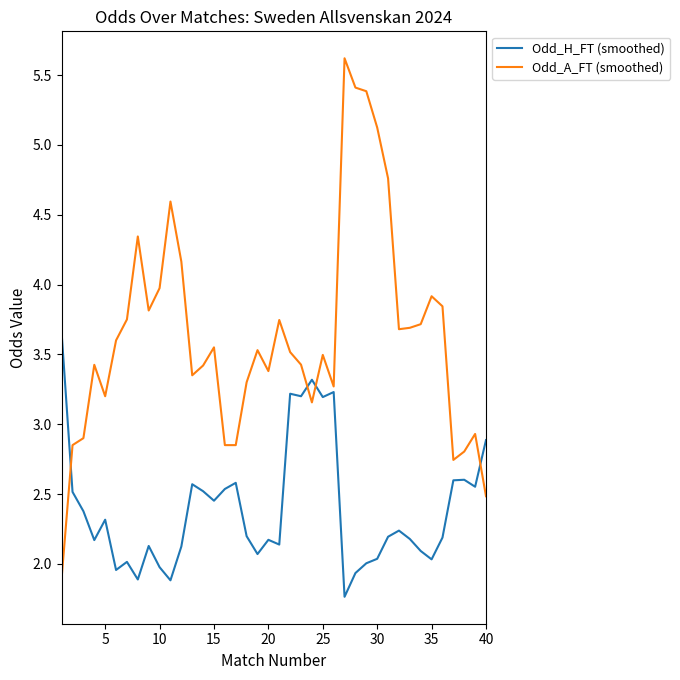

Rank the series by their maximum value, from lowest to highest.

Odd_H_FT (smoothed), Odd_A_FT (smoothed)